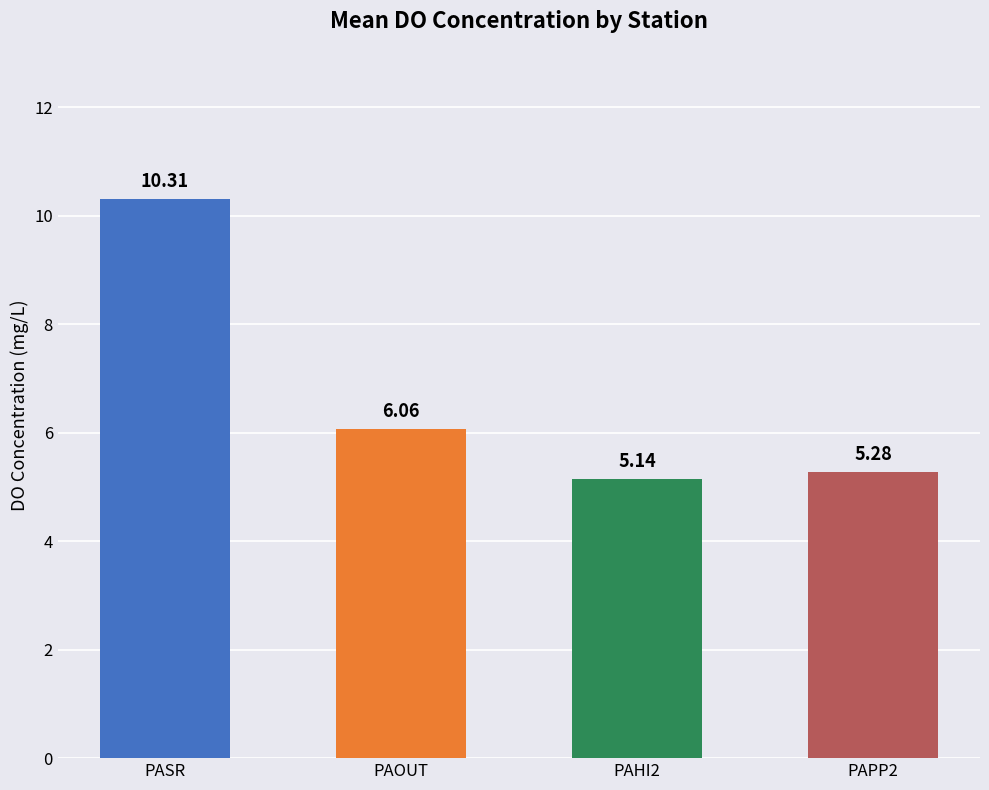

Approximately how many times larger is the value at PAPP2 compared to PAHI2?

1.0